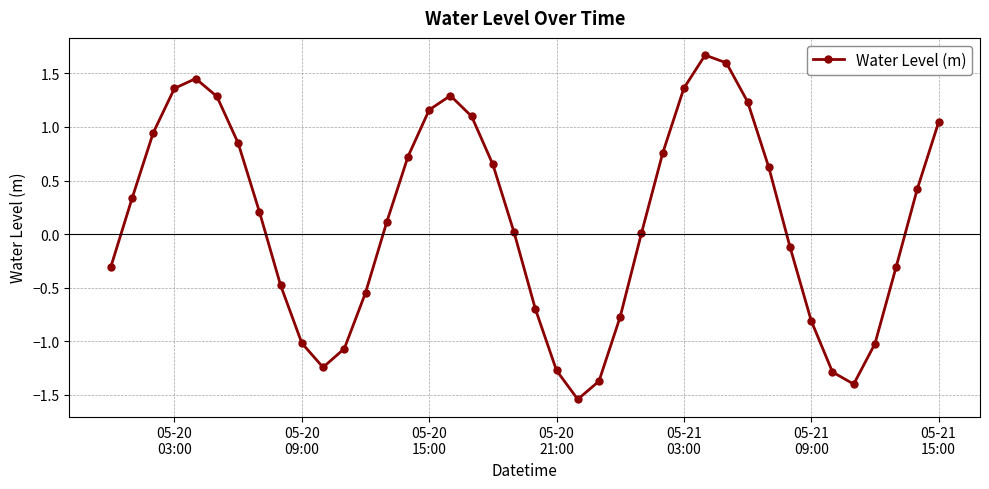

True or false: there are more than 0 points higher than both neighbors.

True